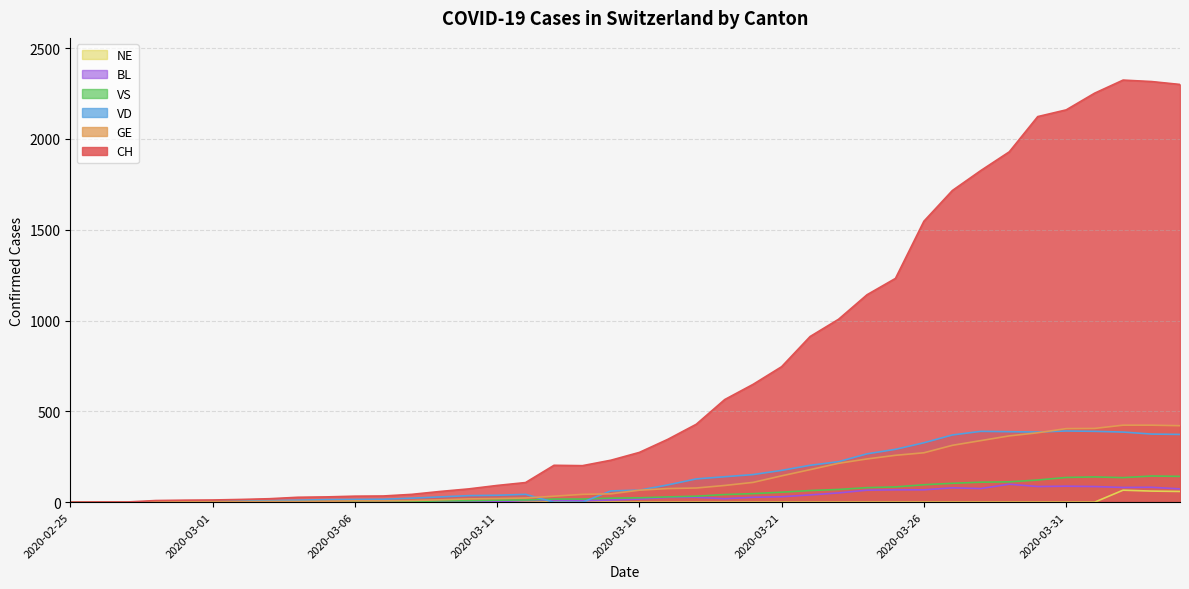

Reading left to right, extract all data points from this chart.

CH: 2020-02-25=0	2020-02-26=1	2020-02-27=1	2020-02-28=9	2020-02-29=11	2020-03-01=12	2020-03-02=15	2020-03-03=19	2020-03-04=27	2020-03-05=29	2020-03-06=33	2020-03-07=34	2020-03-08=43	2020-03-09=59	2020-03-10=73	2020-03-11=92	2020-03-12=108	2020-03-13=203	2020-03-14=201	2020-03-15=231	2020-03-16=274	2020-03-17=346	2020-03-18=429	2020-03-19=565	2020-03-20=649	2020-03-21=746	2020-03-22=912	2020-03-23=1007	2020-03-24=1142	2020-03-25=1232	2020-03-26=1547	2020-03-27=1716	2020-03-28=1826	2020-03-29=1929	2020-03-30=2123	2020-03-31=2160	2020-04-01=2252	2020-04-02=2324	2020-04-03=2316	2020-04-04=2300
GE: 2020-02-25=0	2020-02-26=1	2020-02-27=1	2020-02-28=2	2020-02-29=3	2020-03-01=3	2020-03-02=3	2020-03-03=4	2020-03-04=4	2020-03-05=5	2020-03-06=7	2020-03-07=7	2020-03-08=9	2020-03-09=13	2020-03-10=18	2020-03-11=20	2020-03-12=23	2020-03-13=33	2020-03-14=43	2020-03-15=46	2020-03-16=66	2020-03-17=75	2020-03-18=78	2020-03-19=92	2020-03-20=109	2020-03-21=145	2020-03-22=179	2020-03-23=214	2020-03-24=238	2020-03-25=258	2020-03-26=272	2020-03-27=313	2020-03-28=339	2020-03-29=365	2020-03-30=382	2020-03-31=405	2020-04-01=406	2020-04-02=424	2020-04-03=424	2020-04-04=421
VD: 2020-02-25=0	2020-02-26=0	2020-02-27=0	2020-02-28=0	2020-02-29=4	2020-03-01=4	2020-03-02=6	2020-03-03=8	2020-03-04=11	2020-03-05=14	2020-03-06=15	2020-03-07=16	2020-03-08=22	2020-03-09=29	2020-03-10=36	2020-03-11=38	2020-03-12=43	2020-03-13=0	2020-03-14=0	2020-03-15=62	2020-03-16=66	2020-03-17=95	2020-03-18=128	2020-03-19=140	2020-03-20=152	2020-03-21=175	2020-03-22=203	2020-03-23=223	2020-03-24=266	2020-03-25=291	2020-03-26=327	2020-03-27=370	2020-03-28=390	2020-03-29=388	2020-03-30=386	2020-03-31=392	2020-04-01=390	2020-04-02=386	2020-04-03=375	2020-04-04=373
VS: 2020-02-25=0	2020-02-26=0	2020-02-27=0	2020-02-28=3	2020-02-29=3	2020-03-01=4	2020-03-02=4	2020-03-03=5	2020-03-04=6	2020-03-05=3	2020-03-06=3	2020-03-07=0	2020-03-08=3	2020-03-09=7	2020-03-10=8	2020-03-11=11	2020-03-12=12	2020-03-13=17	2020-03-14=17	2020-03-15=22	2020-03-16=24	2020-03-17=29	2020-03-18=33	2020-03-19=42	2020-03-20=47	2020-03-21=55	2020-03-22=64	2020-03-23=70	2020-03-24=80	2020-03-25=84	2020-03-26=96	2020-03-27=104	2020-03-28=110	2020-03-29=112	2020-03-30=122	2020-03-31=136	2020-04-01=139	2020-04-02=135	2020-04-03=144	2020-04-04=142
BL: 2020-02-25=0	2020-02-26=0	2020-02-27=0	2020-02-28=0	2020-02-29=1	2020-03-01=1	2020-03-02=1	2020-03-03=1	2020-03-04=1	2020-03-05=1	2020-03-06=4	2020-03-07=4	2020-03-08=4	2020-03-09=4	2020-03-10=5	2020-03-11=3	2020-03-12=9	2020-03-13=12	2020-03-14=8	2020-03-15=12	2020-03-16=17	2020-03-17=26	2020-03-18=27	2020-03-19=19	2020-03-20=27	2020-03-21=30	2020-03-22=40	2020-03-23=51	2020-03-24=66	2020-03-25=68	2020-03-26=68	2020-03-27=79	2020-03-28=75	2020-03-29=99	2020-03-30=86	2020-03-31=88	2020-04-01=86	2020-04-02=81	2020-04-03=82	2020-04-04=73
NE: 2020-02-25=0	2020-02-26=0	2020-02-27=0	2020-02-28=0	2020-02-29=0	2020-03-01=0	2020-03-02=0	2020-03-03=0	2020-03-04=0	2020-03-05=0	2020-03-06=0	2020-03-07=0	2020-03-08=0	2020-03-09=0	2020-03-10=0	2020-03-11=0	2020-03-12=0	2020-03-13=0	2020-03-14=0	2020-03-15=0	2020-03-16=0	2020-03-17=0	2020-03-18=0	2020-03-19=0	2020-03-20=0	2020-03-21=0	2020-03-22=0	2020-03-23=0	2020-03-24=0	2020-03-25=0	2020-03-26=0	2020-03-27=0	2020-03-28=0	2020-03-29=0	2020-03-30=0	2020-03-31=0	2020-04-01=0	2020-04-02=66	2020-04-03=61	2020-04-04=59